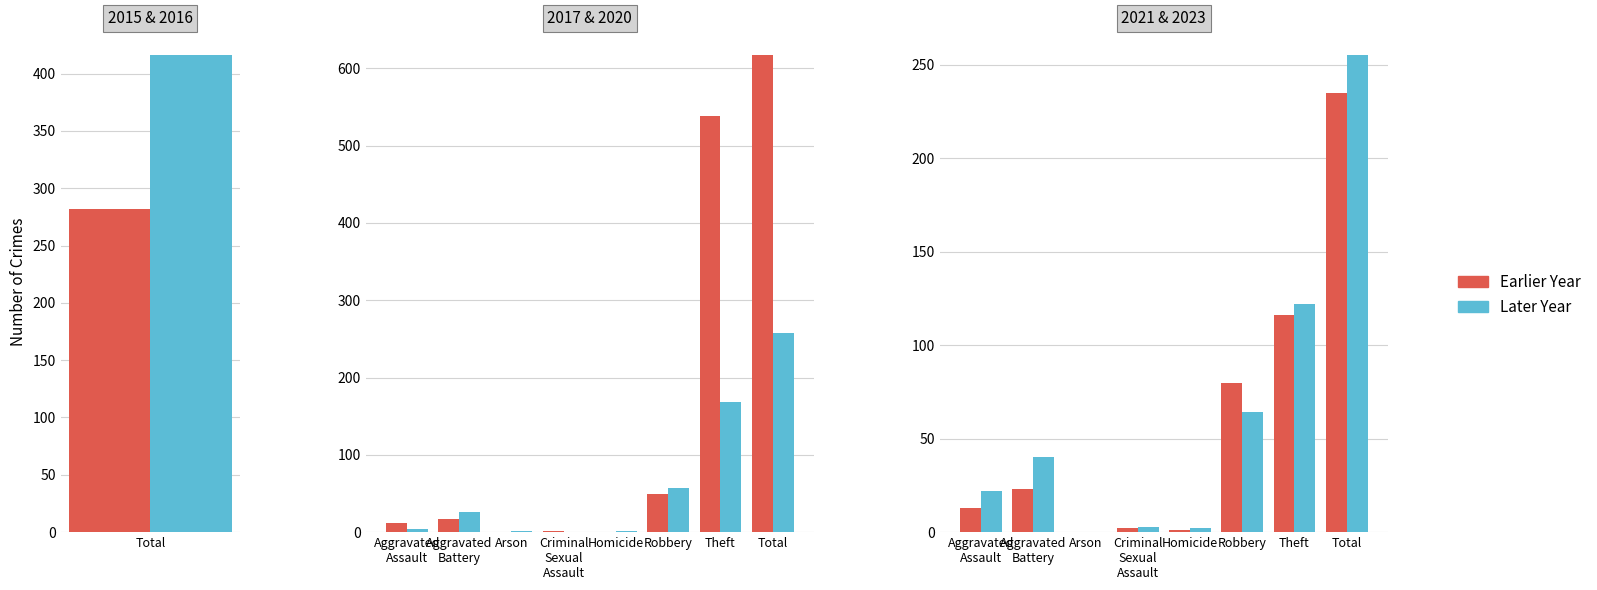

At how many categories does at least one series exceed 363?

2